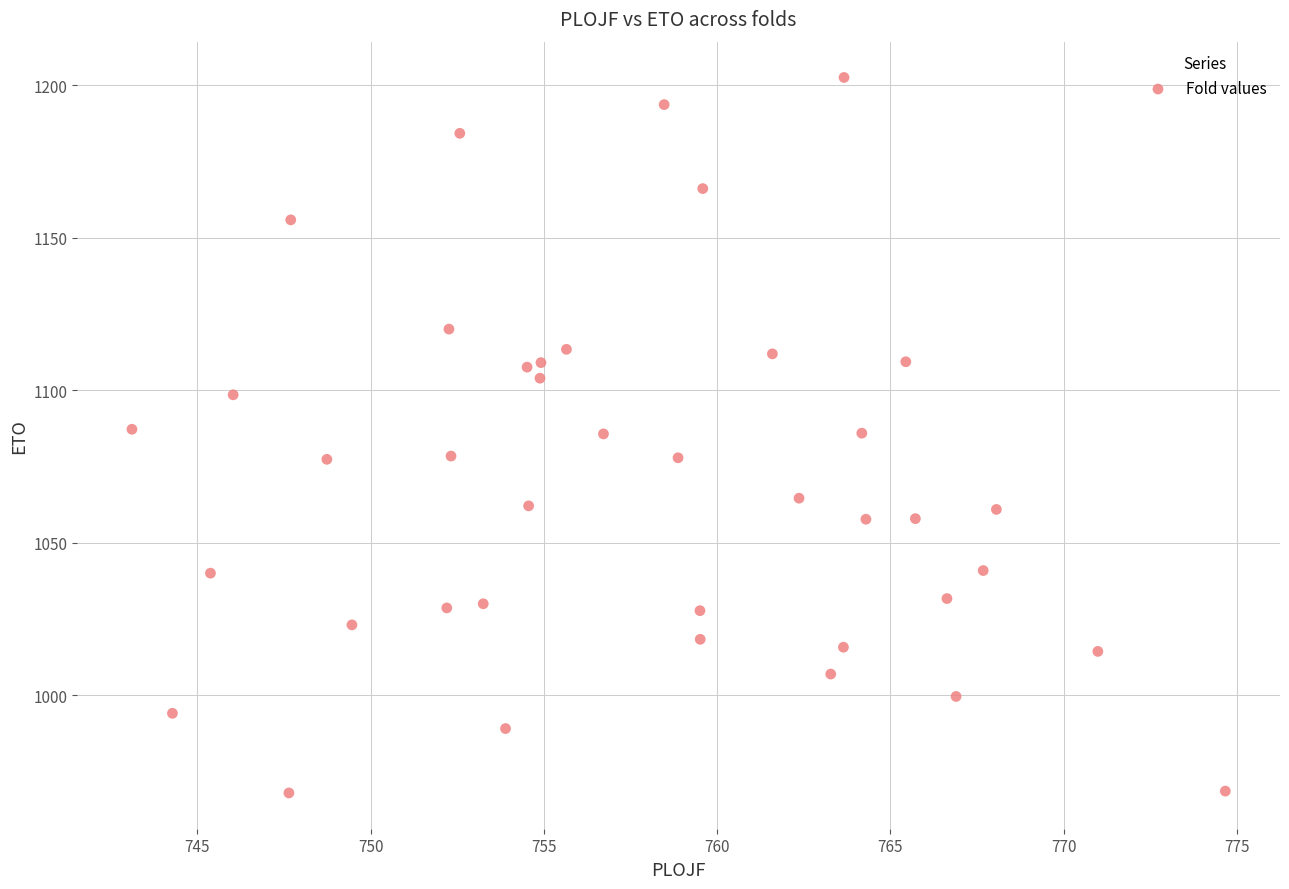

What is the range of X values (max minus min)?

31.6